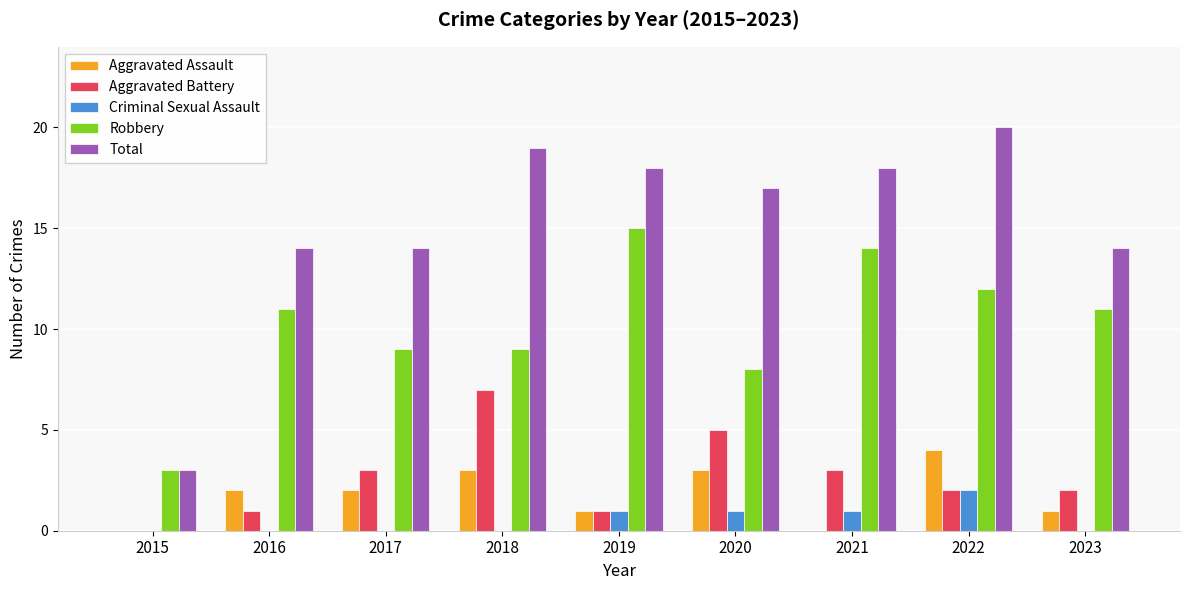

What is the total value across all series at 2016?

28